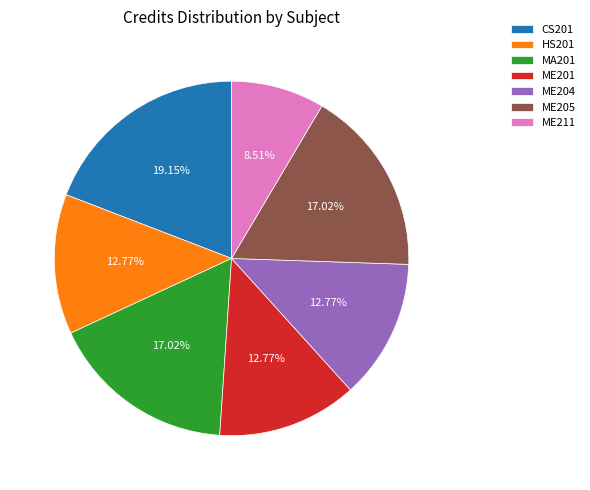

Which category has the smallest portion of the pie?

ME211